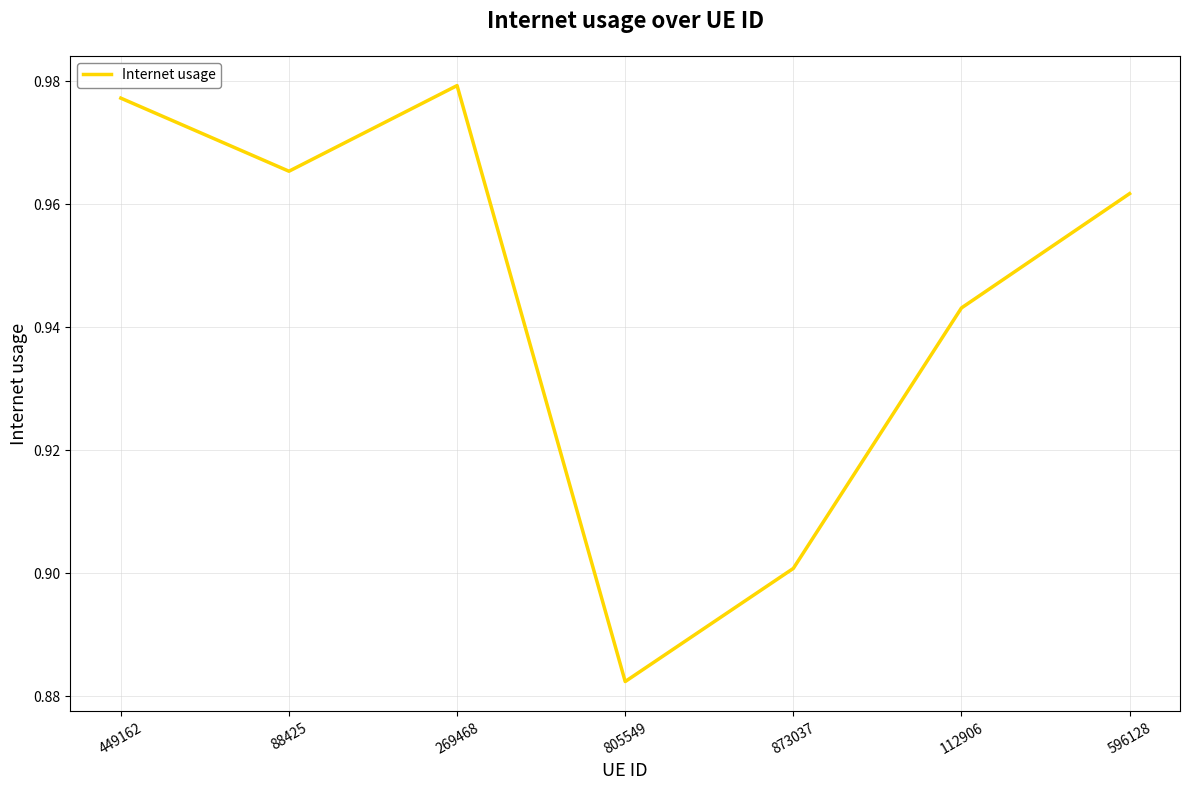

Between 805549 and 112906, which is larger?

112906